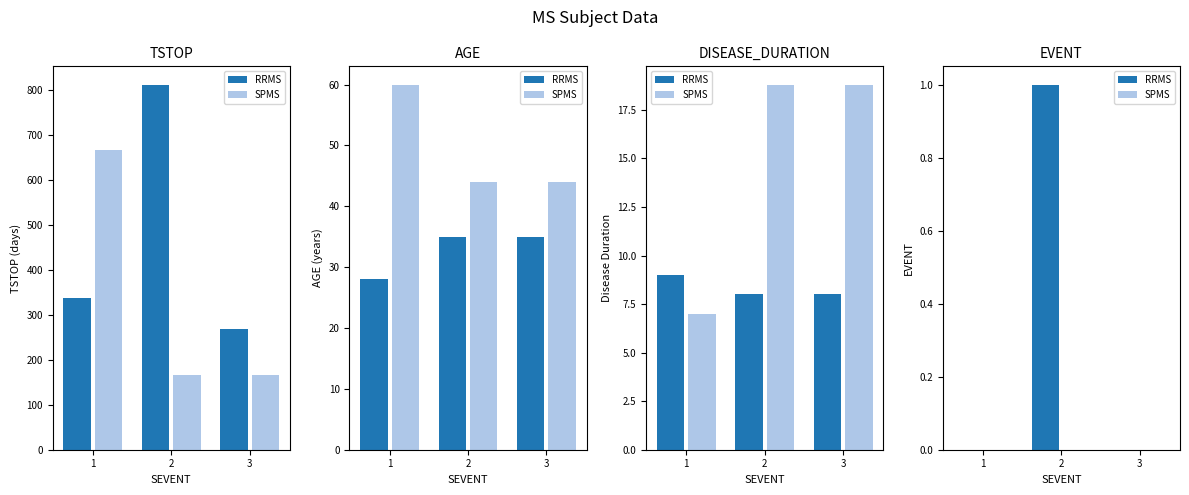

Is the value of RRMS at 3 greater than the value of SPMS at 2?

No